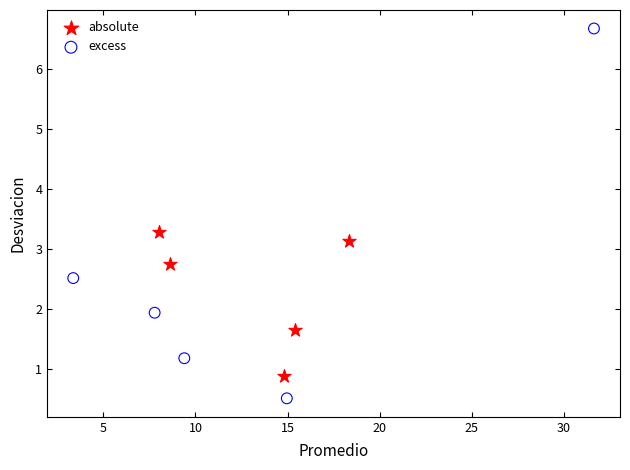

Which series reaches the minimum Y coordinate?

excess